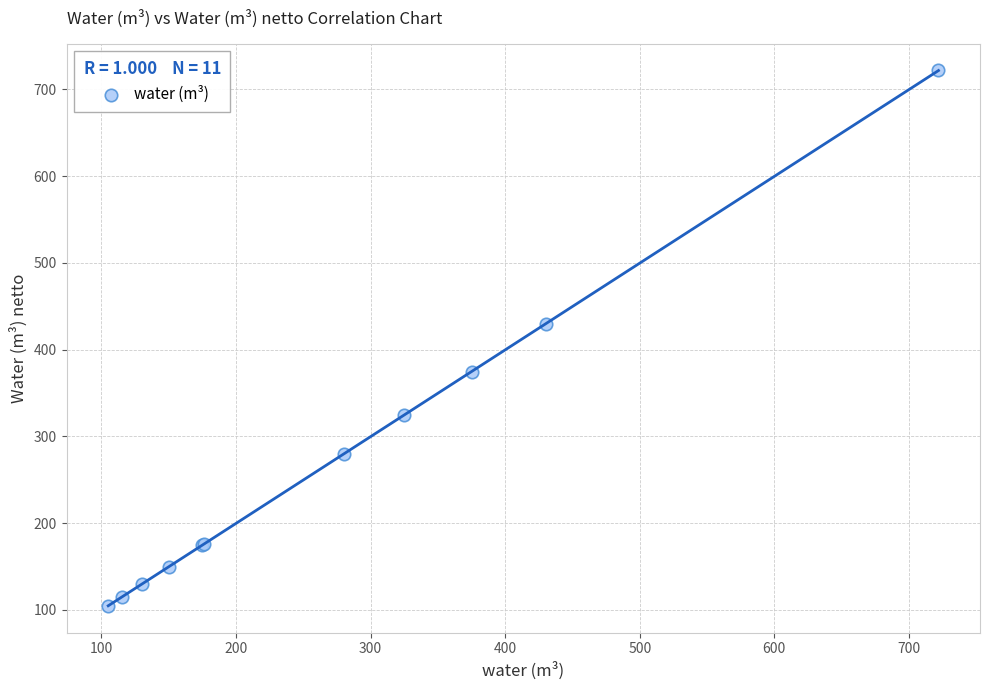

What Y value in the scatter plot is closest to 413?

429.6